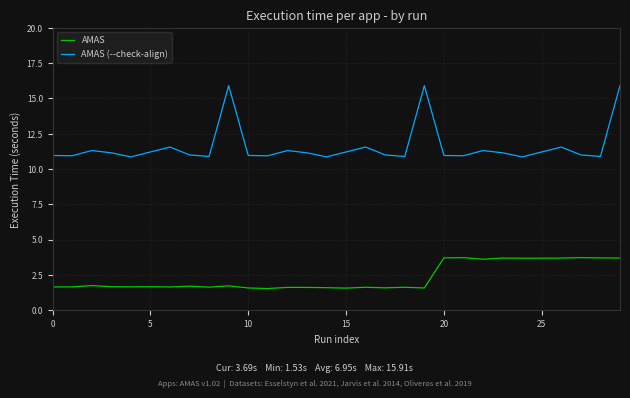

Which series has the largest range (max minus min)?

AMAS (--check-align)